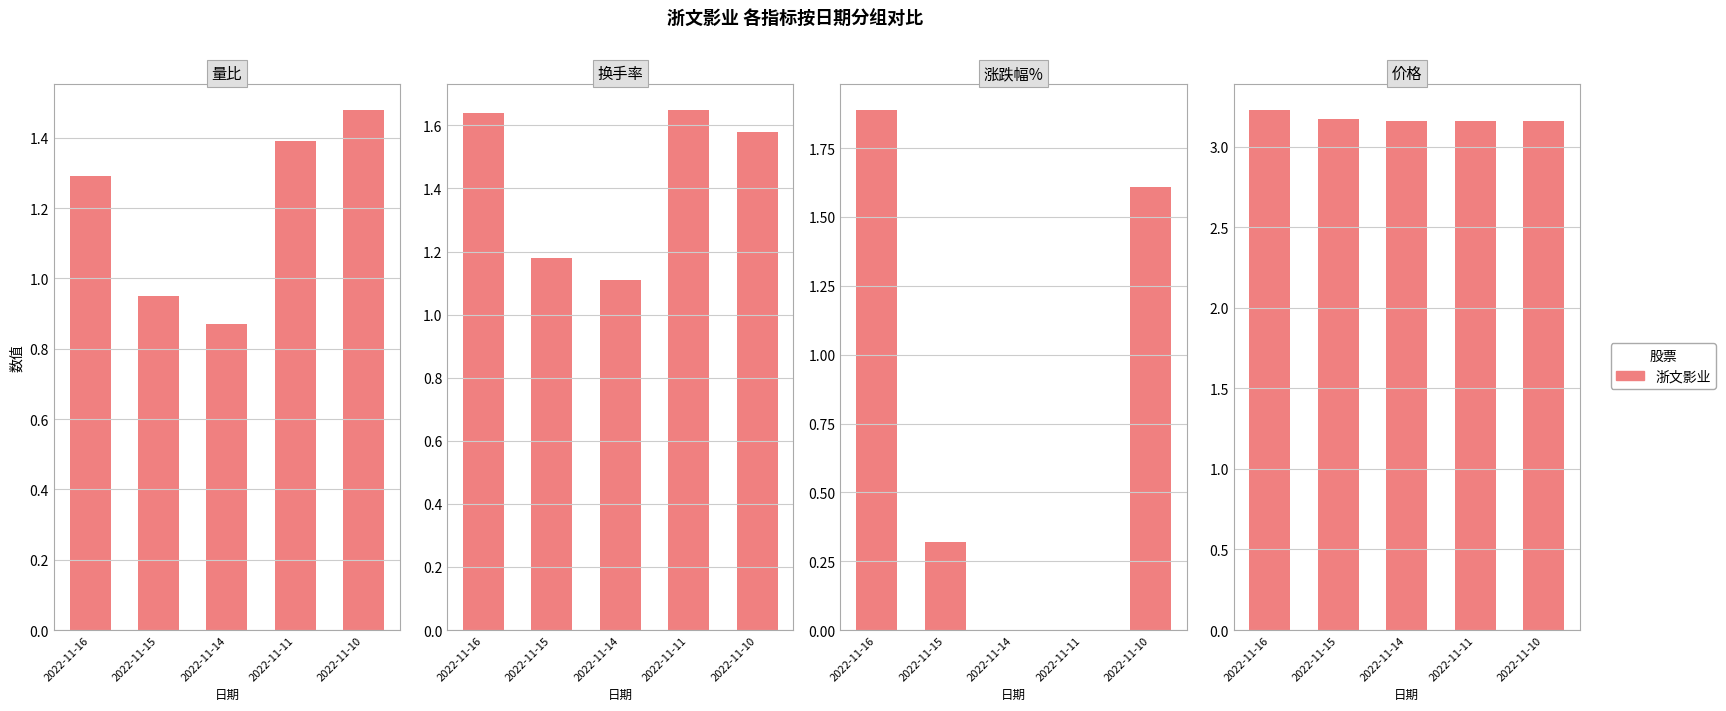

Between 2022-11-14 and 2022-11-10, which series saw the biggest shift?

涨跌幅%